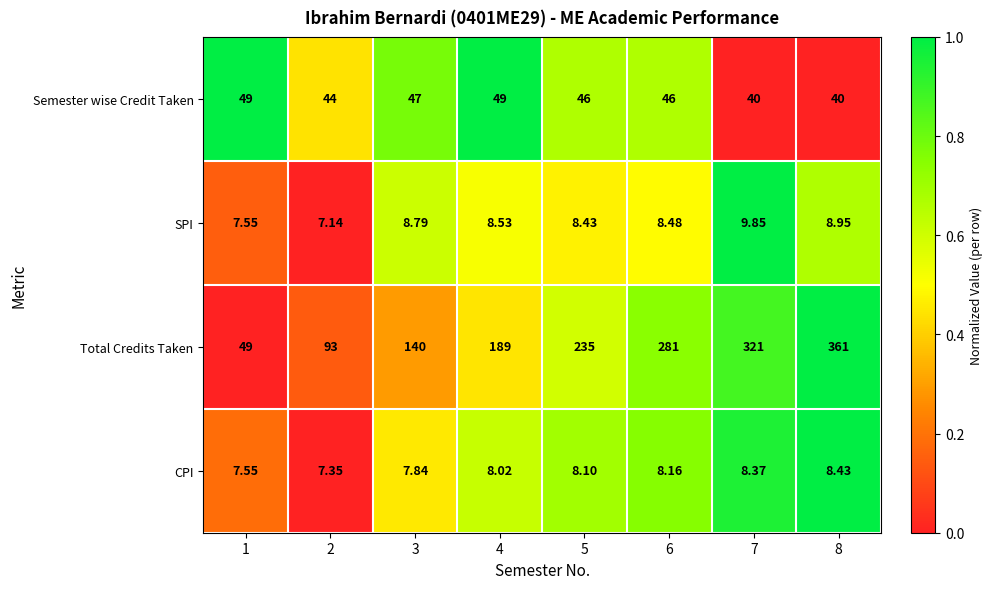

List the series in order of their peak value, lowest first.

CPI, SPI, Semester wise Credit Taken, Total Credits Taken